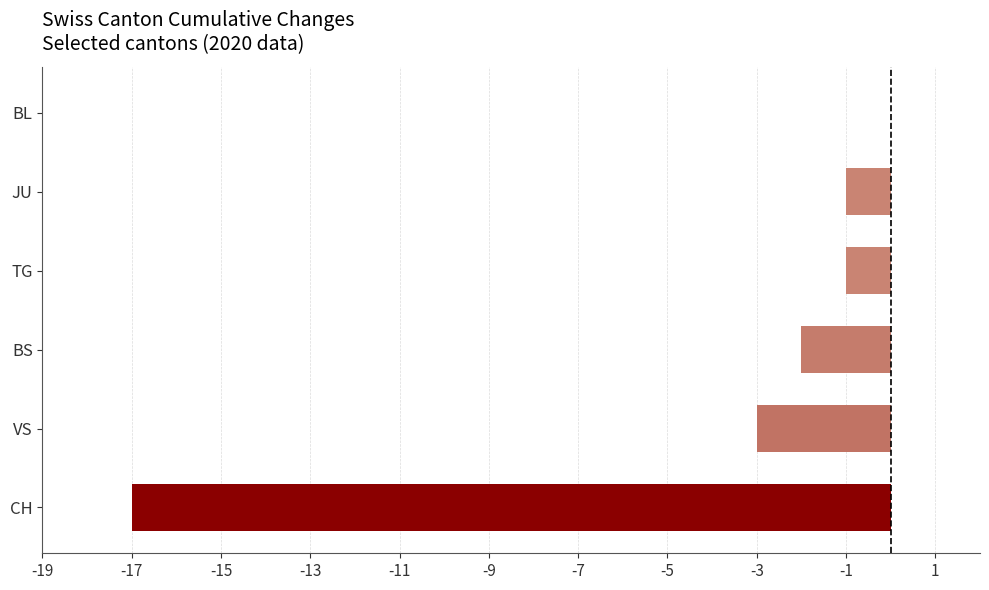

Is it true that the value at VS is -3?

True